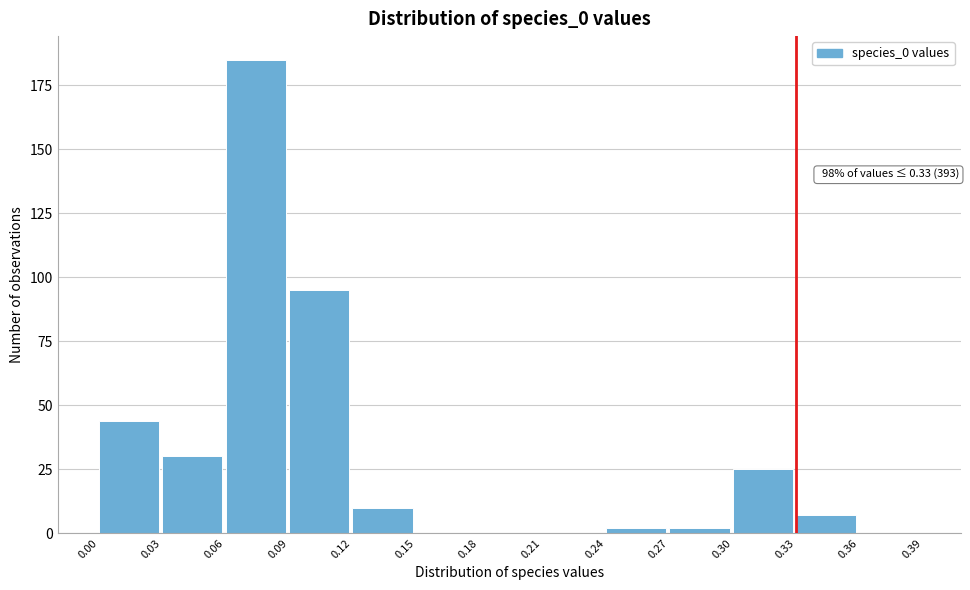

Over which range of the x-axis is the bar tallest?

0.06 to 0.09